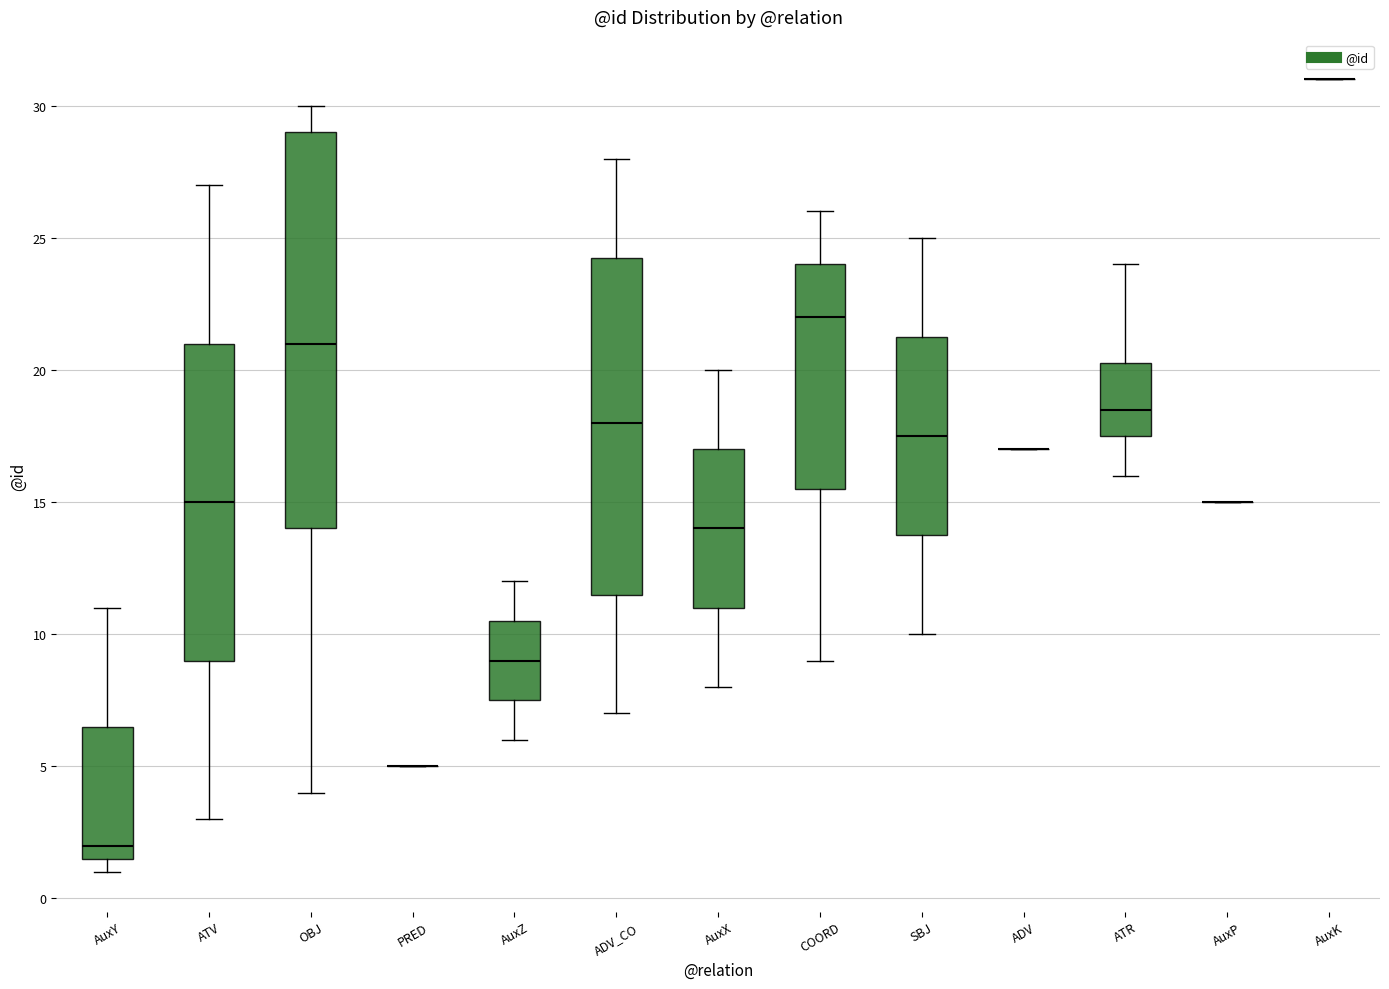

Reading left to right, read every box against the y-axis: the position of its median line, the range the box covers, and the ends of its whiskers. The values are not printed on the chart, so give them approximately, as read against the axis.

AuxY: median 2.0, box 1.5 to 6.5, whiskers 1.0 to 11.0
ATV: median 15.0, box 9.0 to 21.0, whiskers 3.0 to 27.0
OBJ: median 21.0, box 14.0 to 29.0, whiskers 4.0 to 30.0
PRED: box collapsed to a line at 5.0, whiskers 5.0 to 5.0
AuxZ: median 9.0, box 7.5 to 10.5, whiskers 6.0 to 12.0
ADV_CO: median 18.0, box 11.5 to 24.5, whiskers 7.0 to 28.0
AuxX: median 14.0, box 11.0 to 17.0, whiskers 8.0 to 20.0
COORD: median 22.0, box 15.5 to 24.0, whiskers 9.0 to 26.0
SBJ: median 17.5, box 14.0 to 21.5, whiskers 10.0 to 25.0
ADV: box collapsed to a line at 17.0, whiskers 17.0 to 17.0
ATR: median 18.5, box 17.5 to 20.5, whiskers 16.0 to 24.0
AuxP: box collapsed to a line at 15.0, whiskers 15.0 to 15.0
AuxK: box collapsed to a line at 31.0, whiskers 31.0 to 31.0